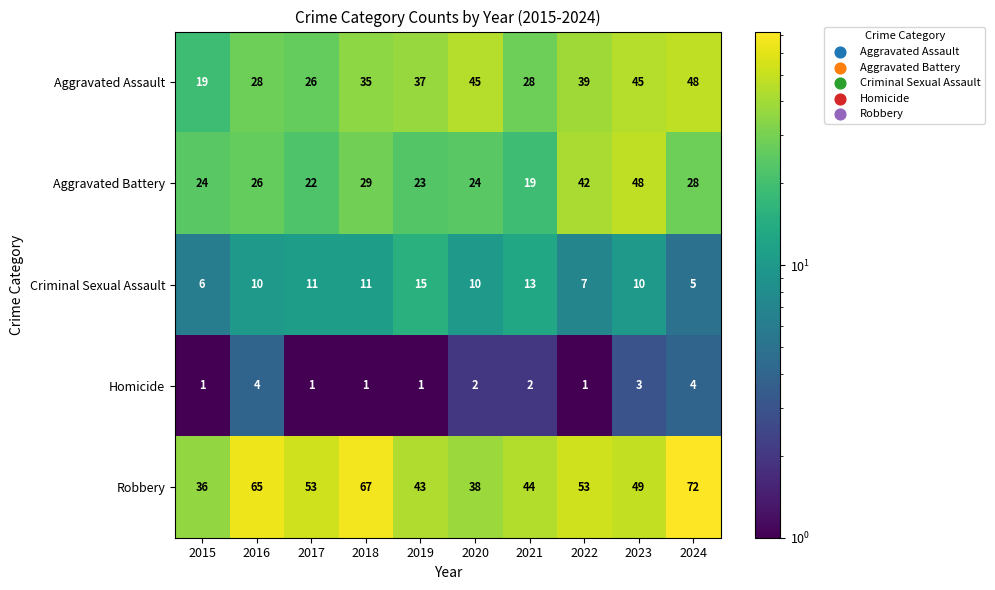

What is the smallest value displayed?

1